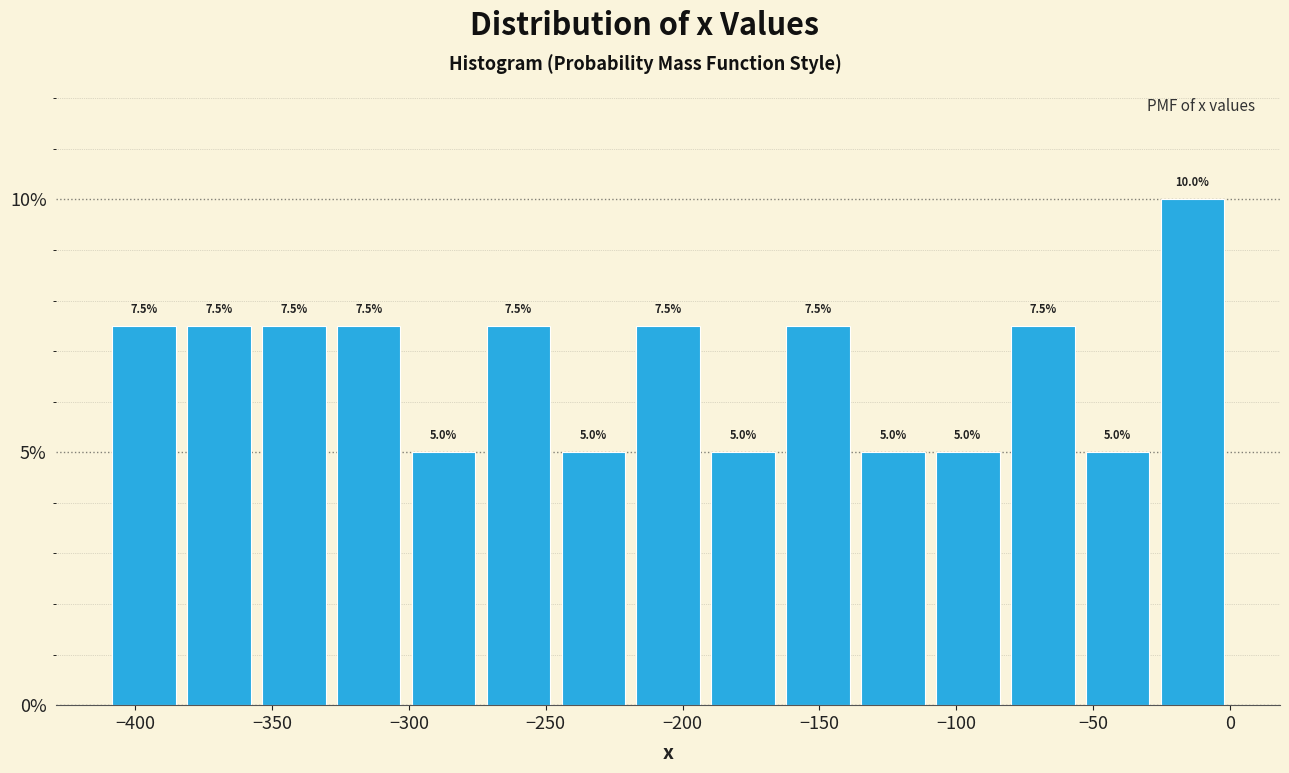

Reading left to right, transcribe this chart: for each bar, give the range it covers on the x-axis and its height. The bar edges are not printed on the chart, so give them approximately, as read against the axis.

-410 to -385: 7.5
-385 to -355: 7.5
-355 to -330: 7.5
-330 to -300: 7.5
-300 to -275: 5.0
-275 to -245: 7.5
-245 to -220: 5.0
-220 to -190: 7.5
-190 to -165: 5.0
-165 to -135: 7.5
-135 to -110: 5.0
-110 to -80: 5.0
-80 to -55: 7.5
-55 to -25: 5.0
-25 to 0: 10.0